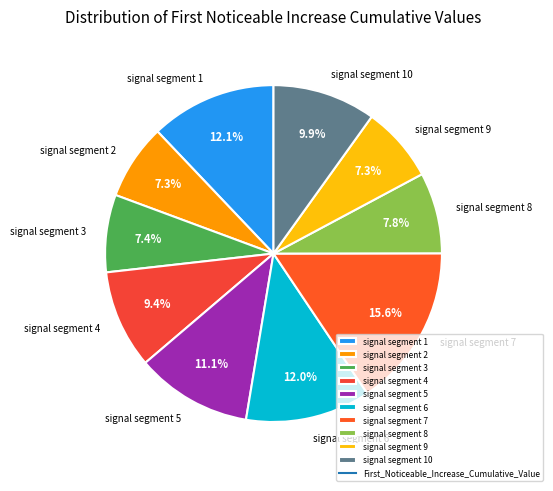

How many segments does this pie chart have?

10